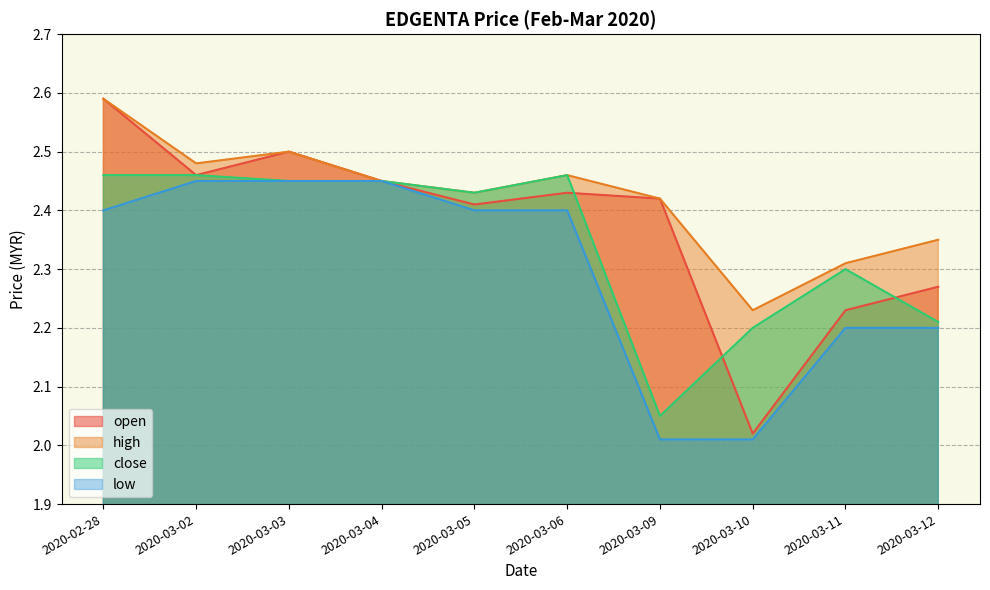

Is the value of high at 2020-03-06 greater than the value of low at 2020-03-09?

Yes